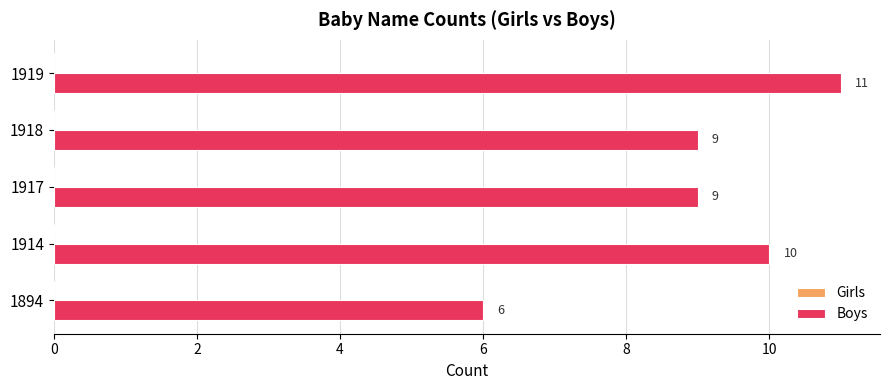

Count the values in the range 9 to 10.

3